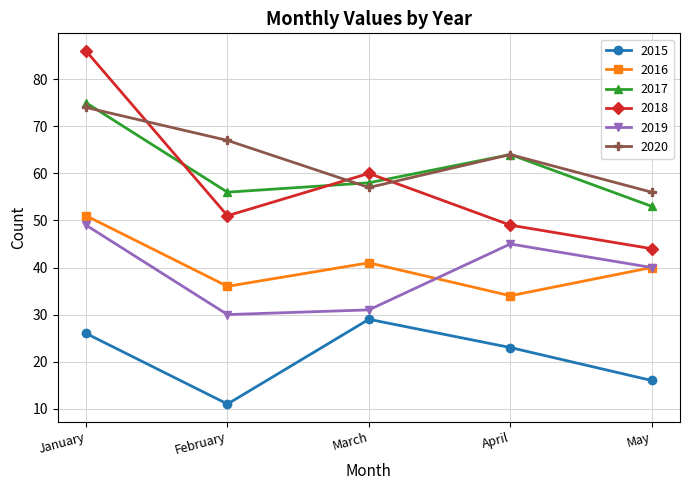

What are all the series names shown in the legend?

2015, 2016, 2017, 2018, 2019, 2020